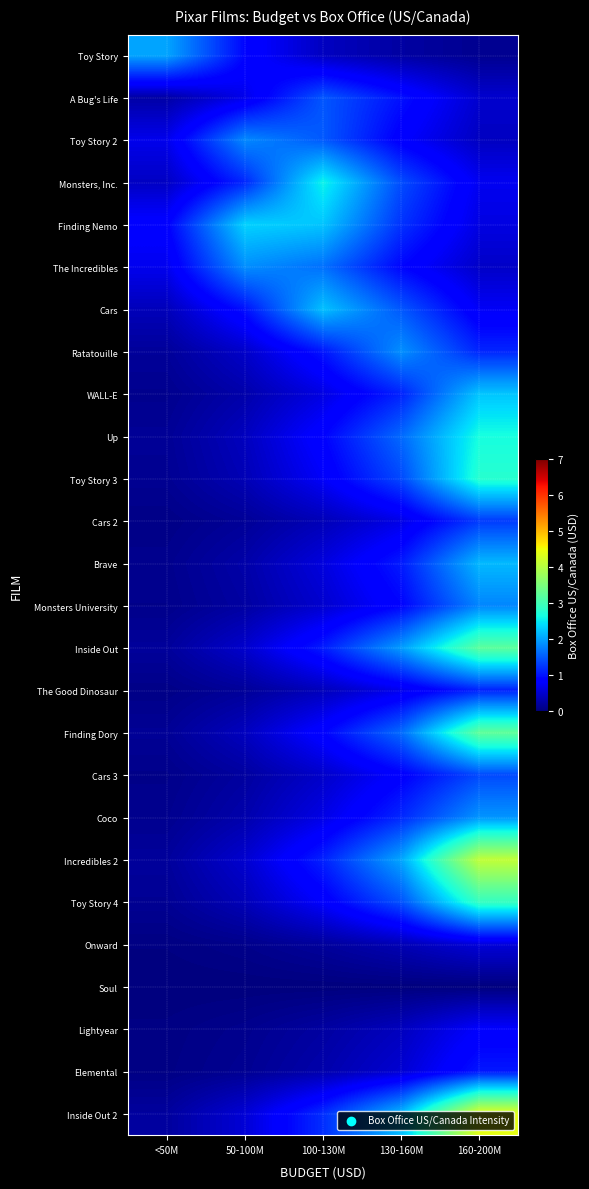

How many categories are shown in the chart?

5